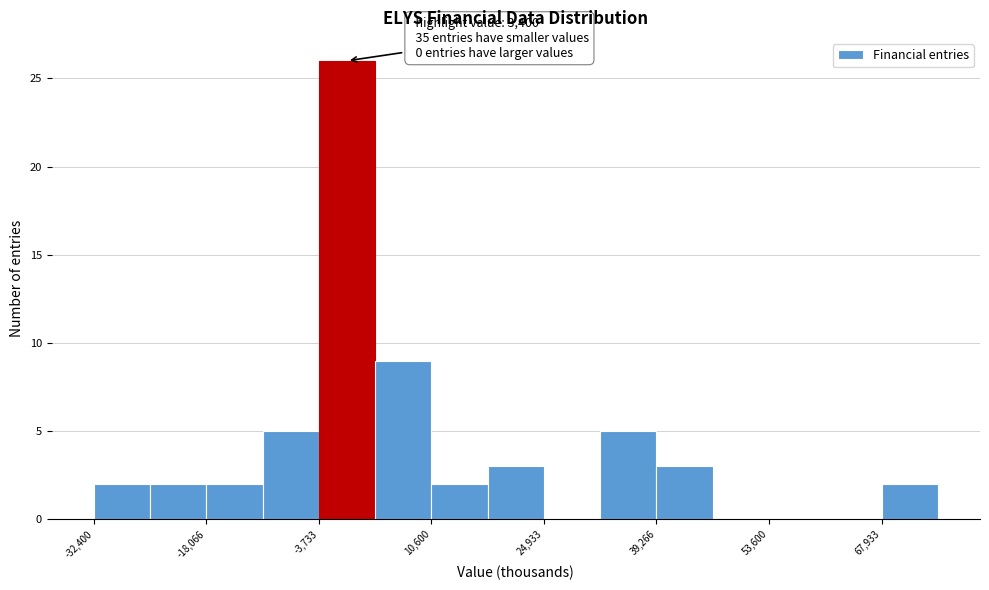

Read against the x-axis, roughly where is the centre of the tallest bar?

0